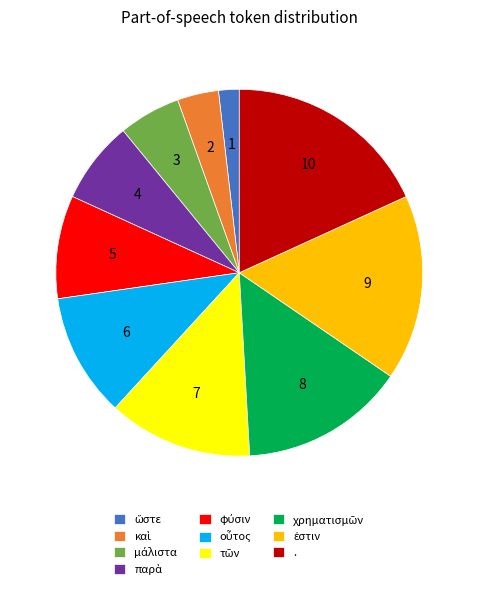

How many slices are in this pie chart?

10